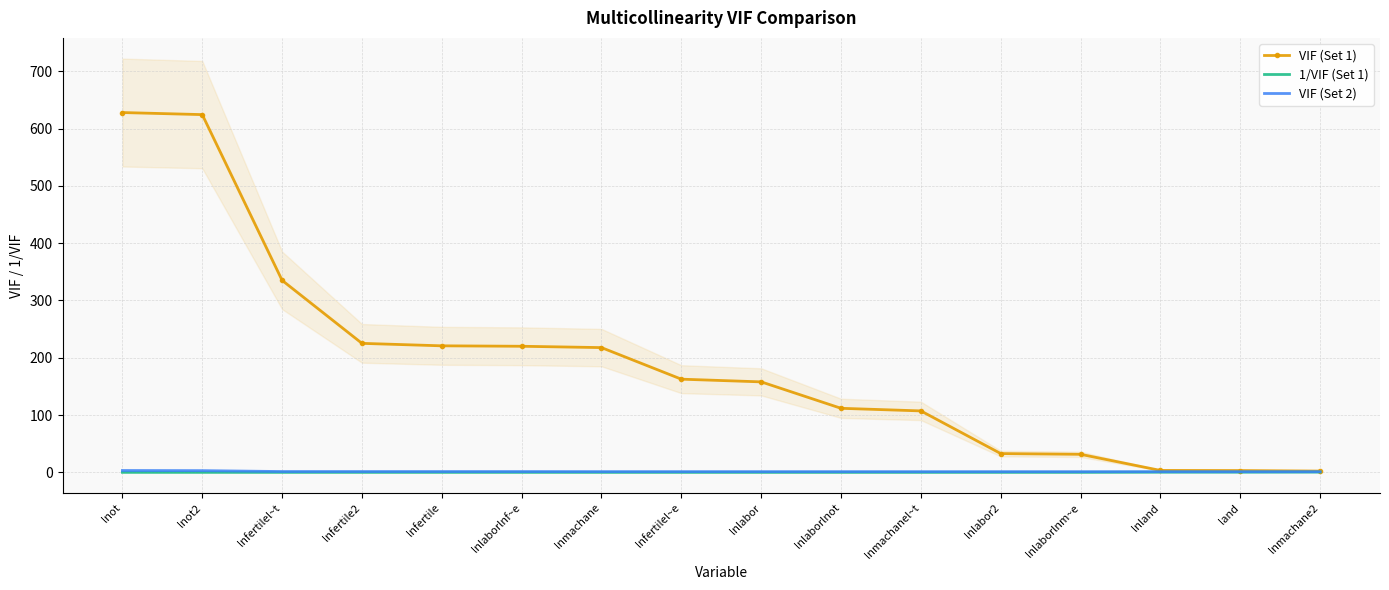

True or false: 1/VIF (Set 1) has more than 2 points higher than both neighbors.

False